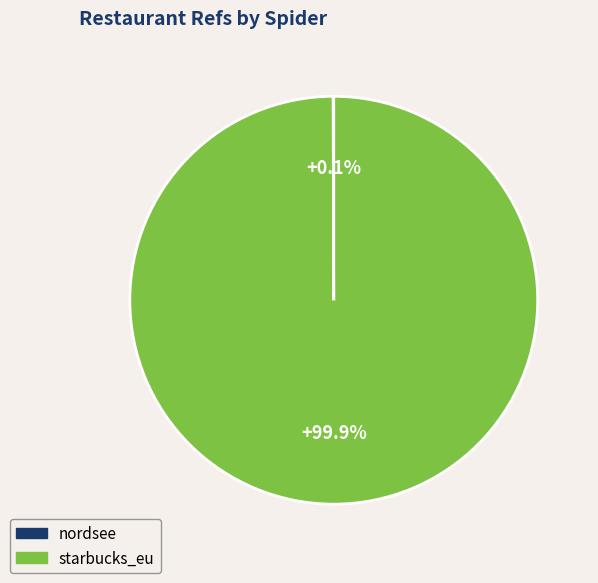

Is there any slice that represents more than half of the pie?

Yes